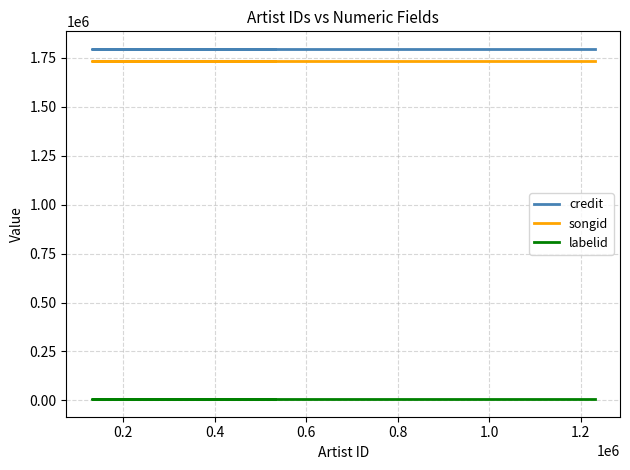

Which series has the largest total across all categories?

credit